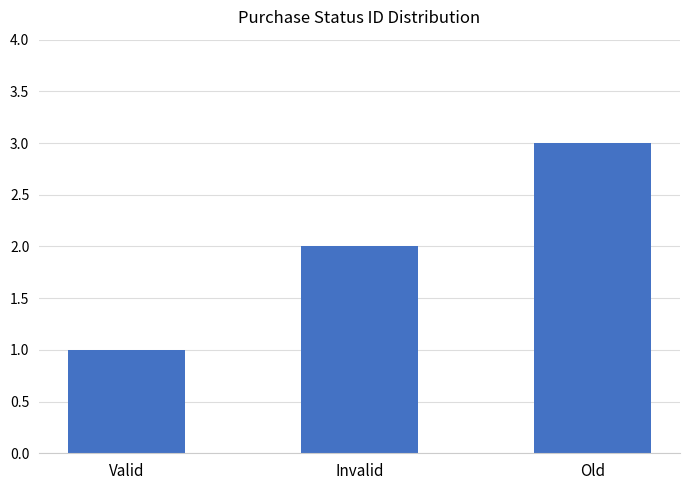

What value does the data have at Old?

3